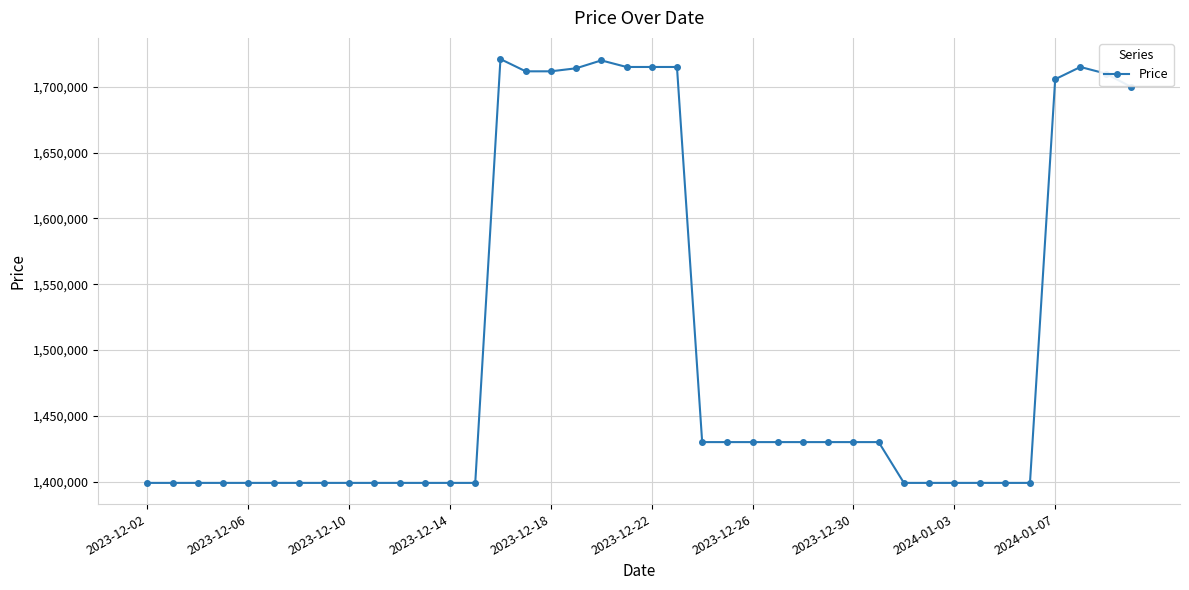

How many lines are shown in the chart?

1